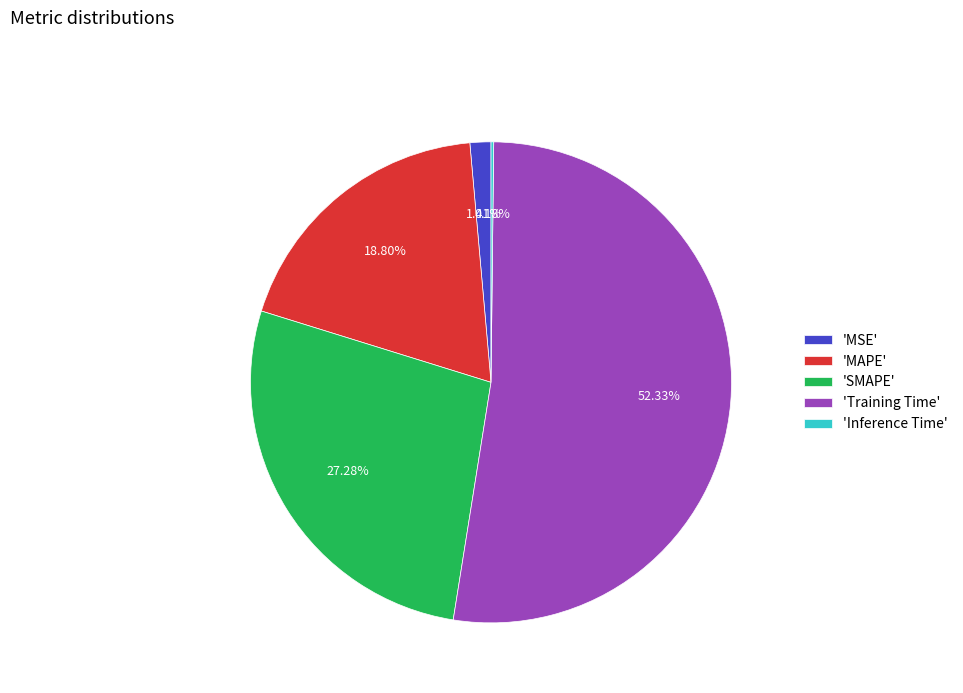

Does 'Training Time' account for over 50% of the chart?

Yes